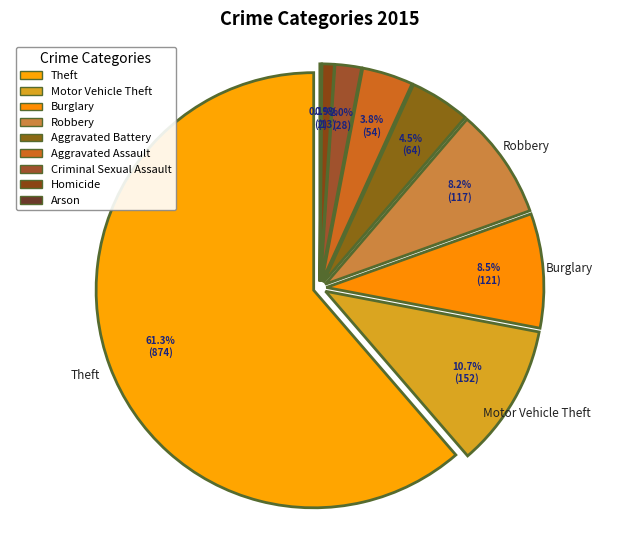

To the nearest percent, what is the difference between the Aggravated Battery and Robbery slice percentages?

4%